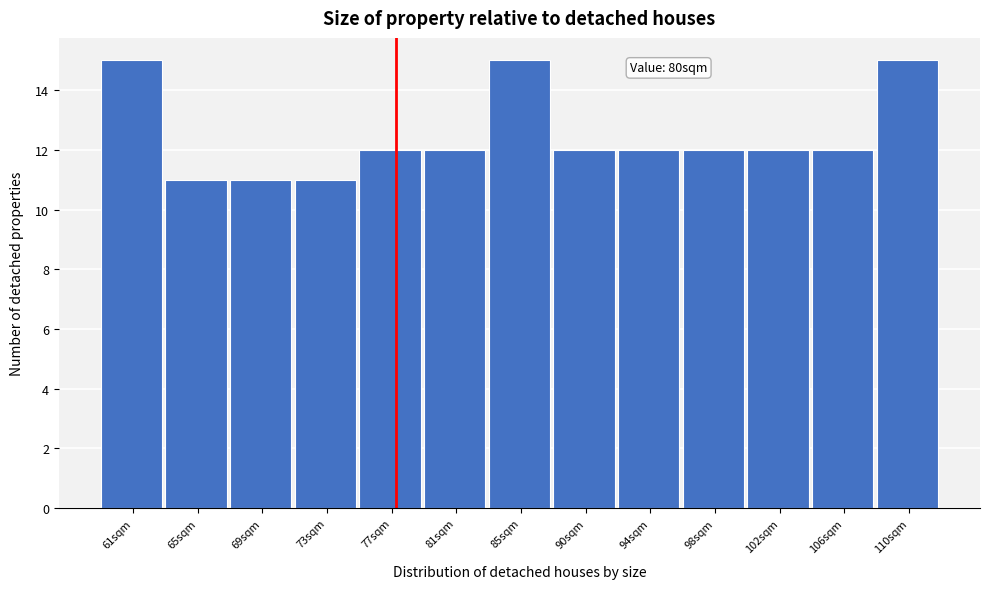

Reading right to left, list all the values displayed in this chart.

15	12	12	12	12	12	15	12	12	11	11	11	15